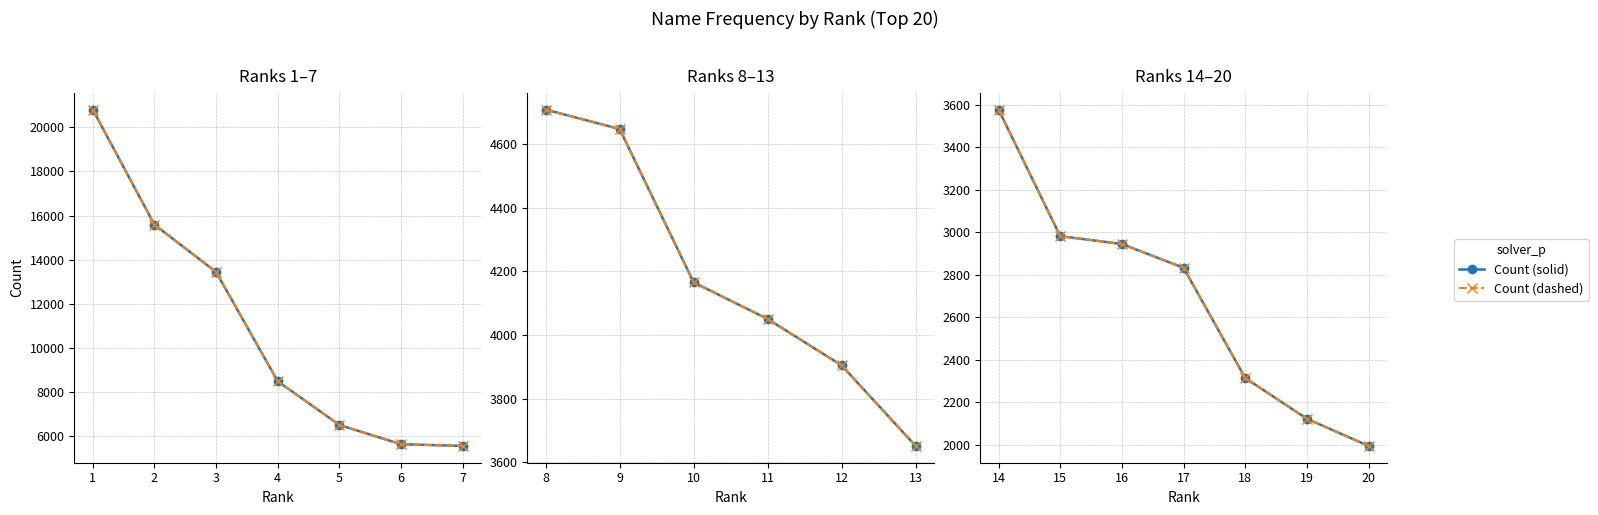

True or false: Count (solid) and Count (dashed) cross at least once.

False